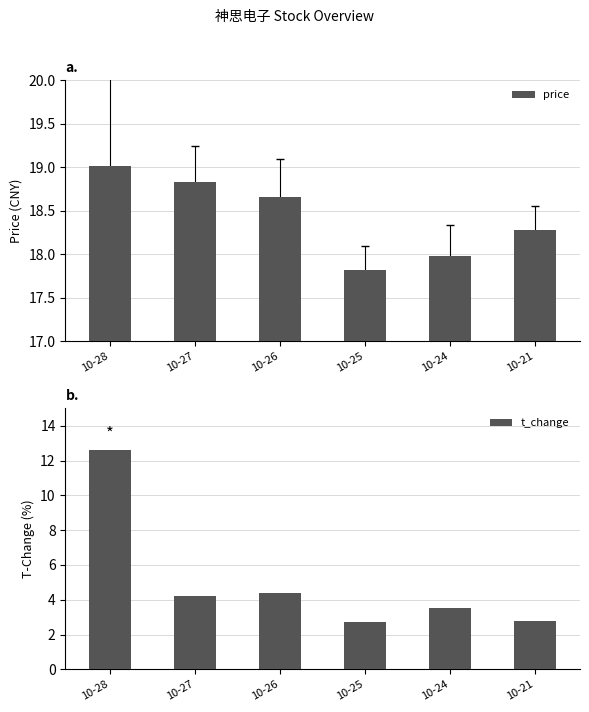

How many values in the t_change series are below 4?

3